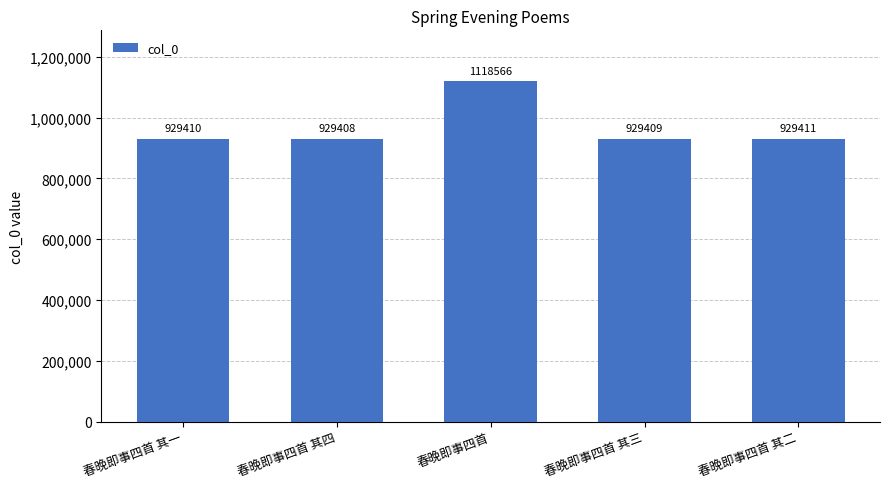

How many categories are shown in the chart?

5